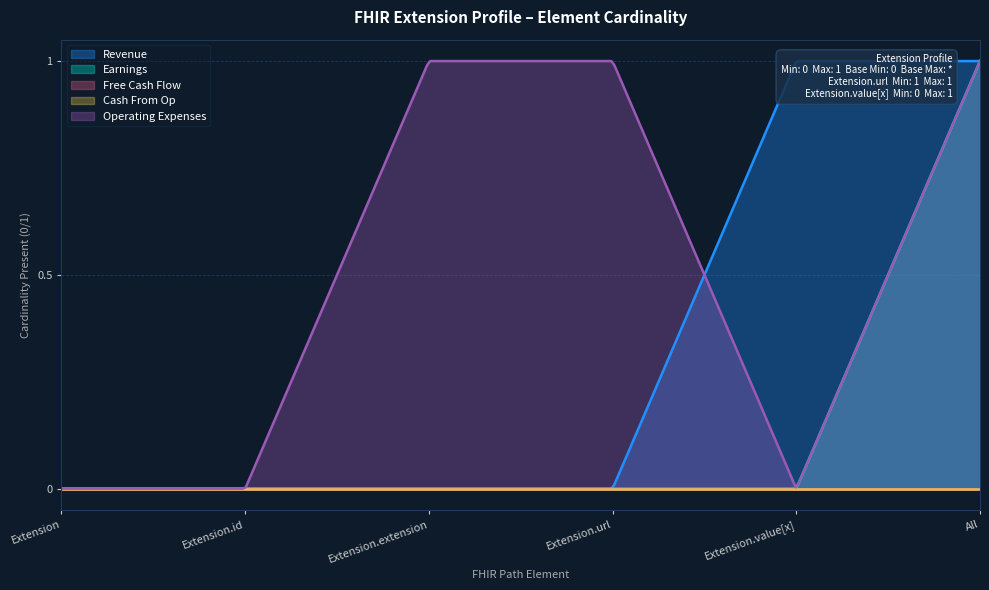

How many values in the Operating Expenses series are below 1?

3